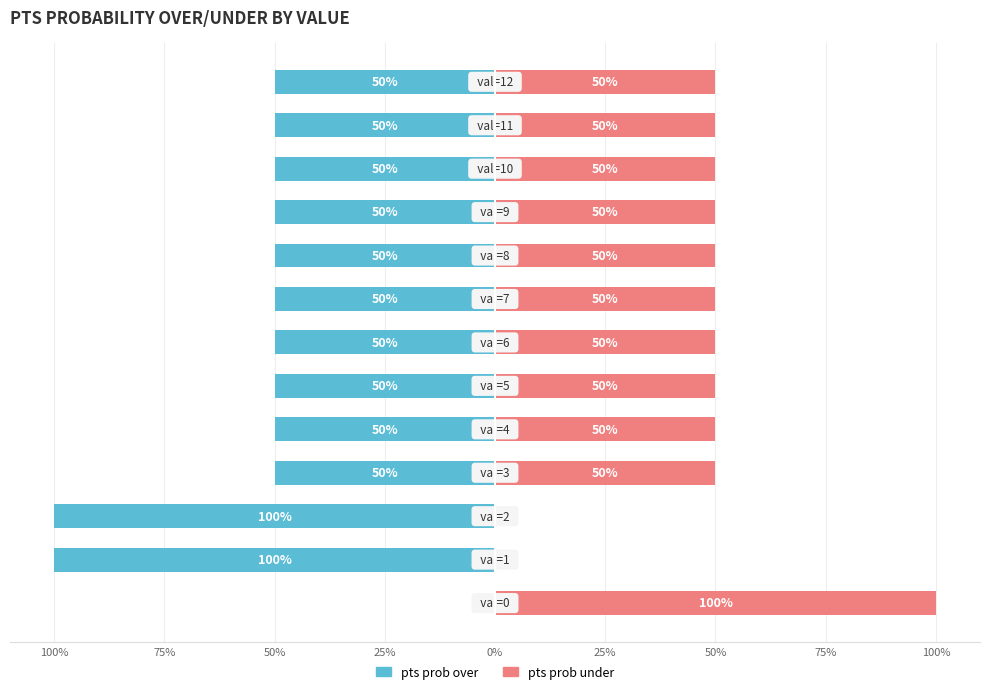

The pts prob under series shows 89 at 25%. True or false?

False